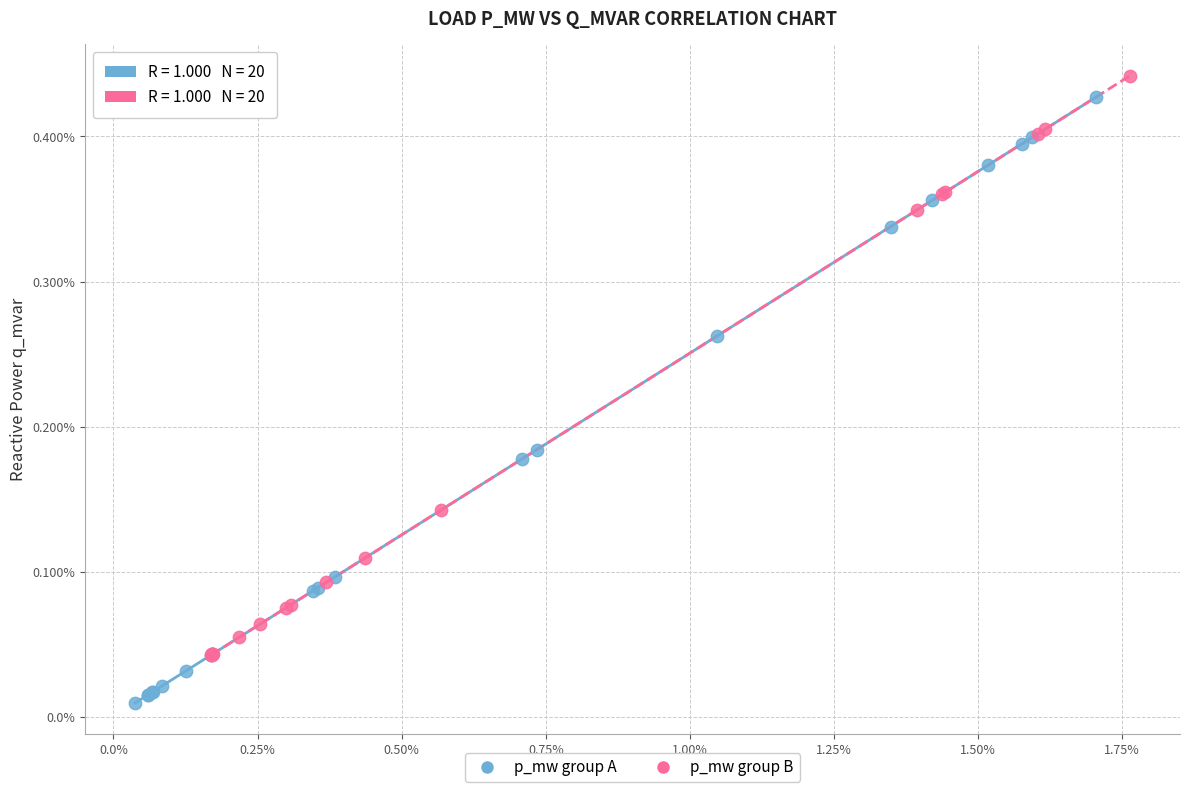

Which series has the widest spread of Y values?

p_mw group A